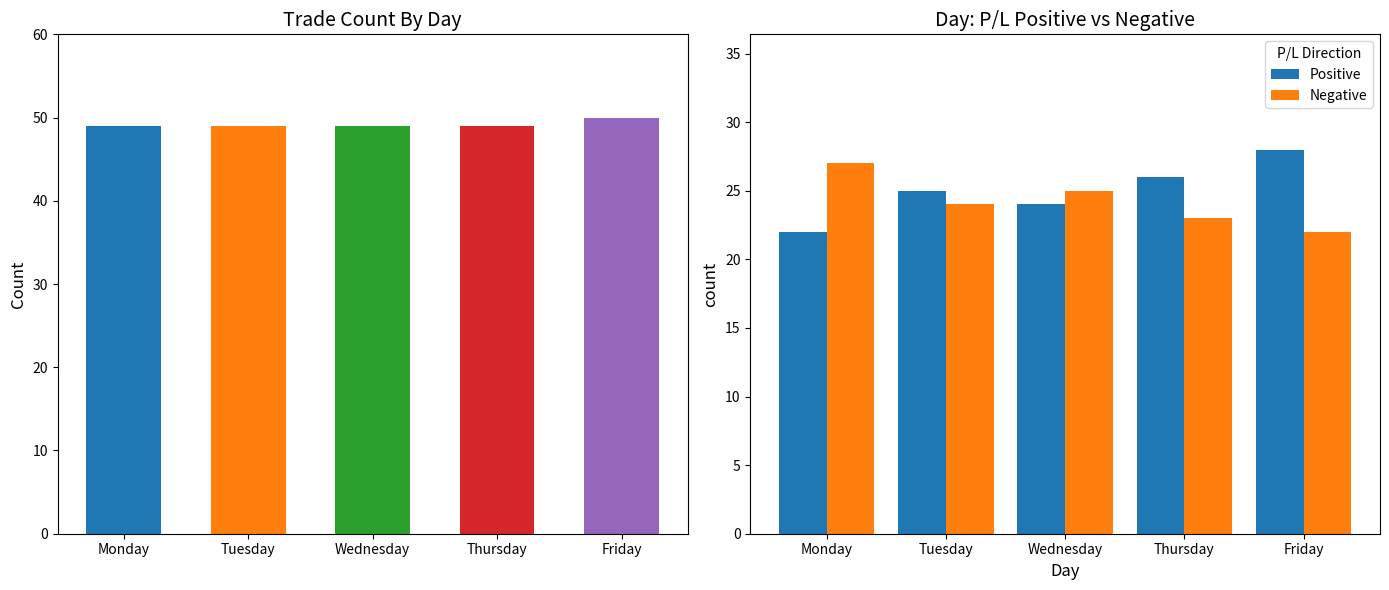

How many series are shown in this chart?

2